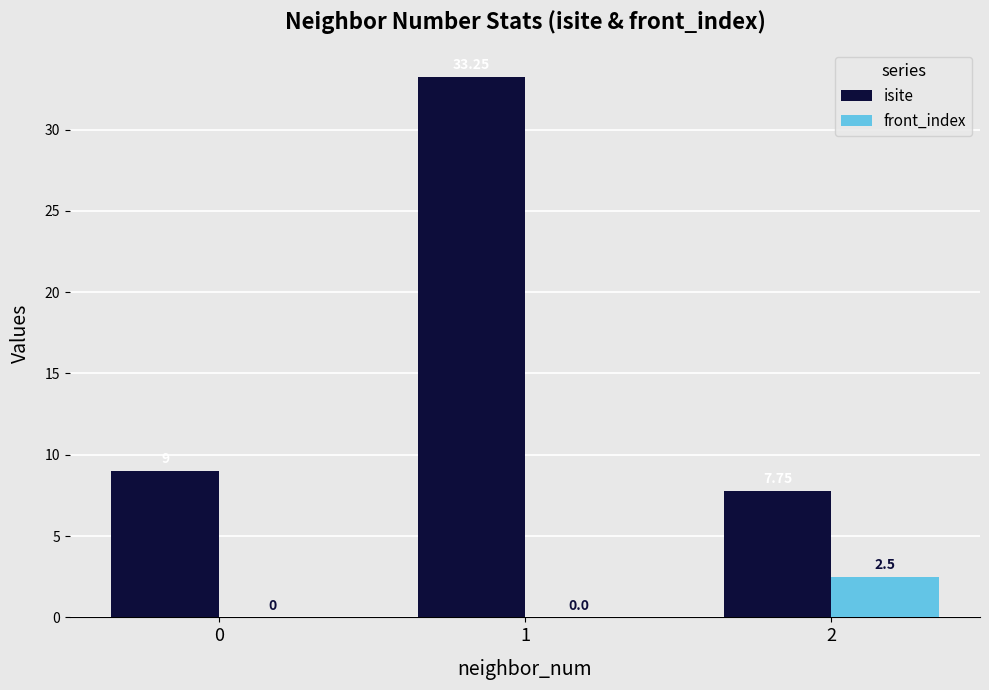

Count the front_index values in the range 0 to 2.

2